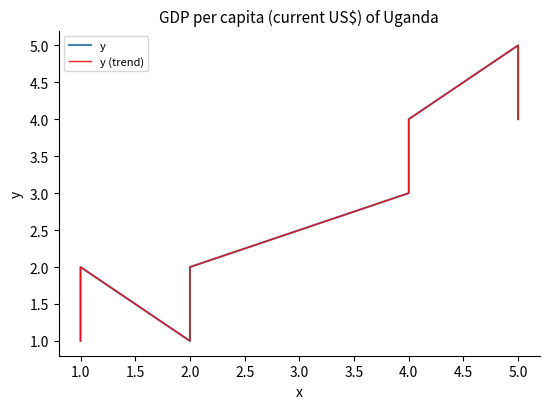

Is it true that y equals 2 at 2.0?

True